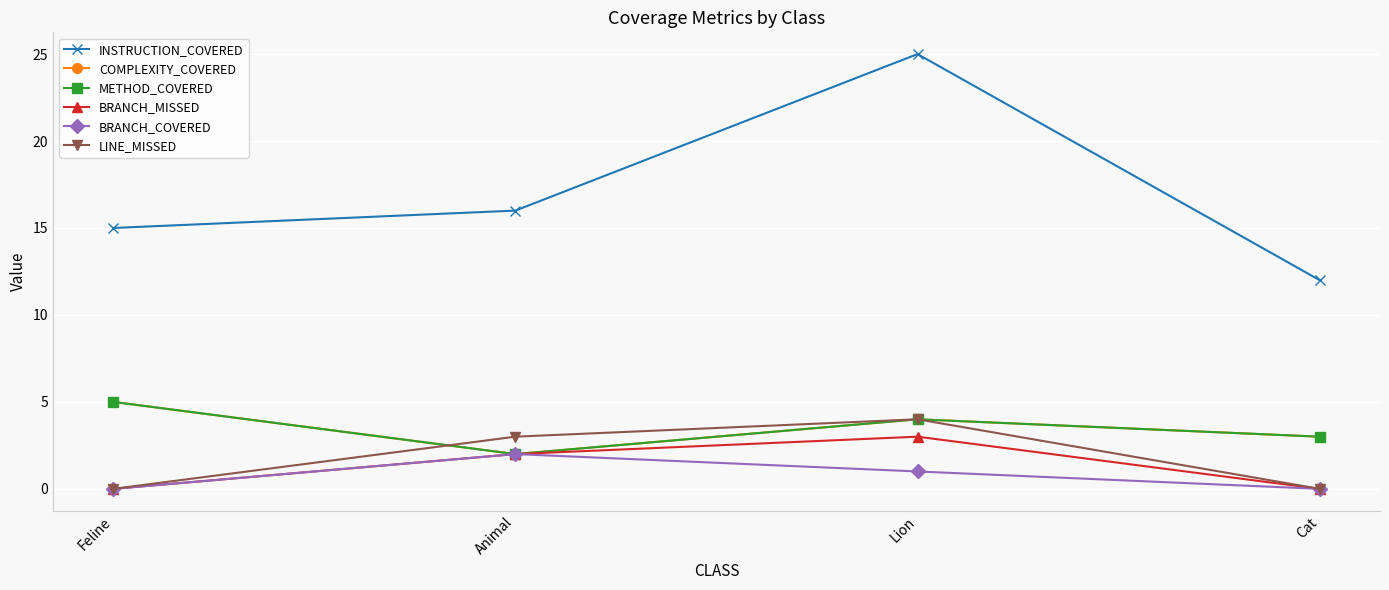

Which series has the widest spread of values?

INSTRUCTION_COVERED